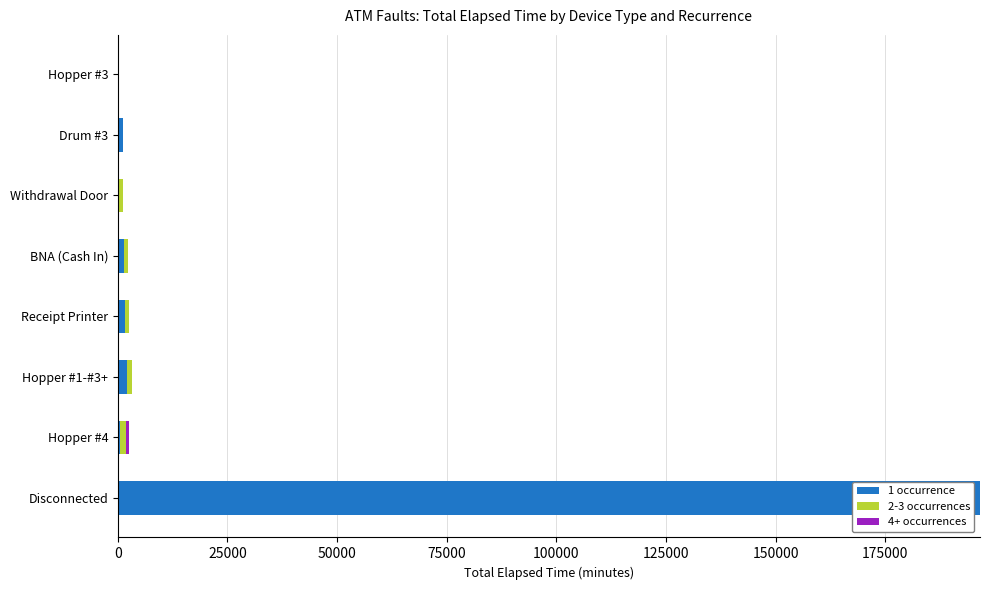

At which label does 1 occurrence reach its peak?

Disconnected